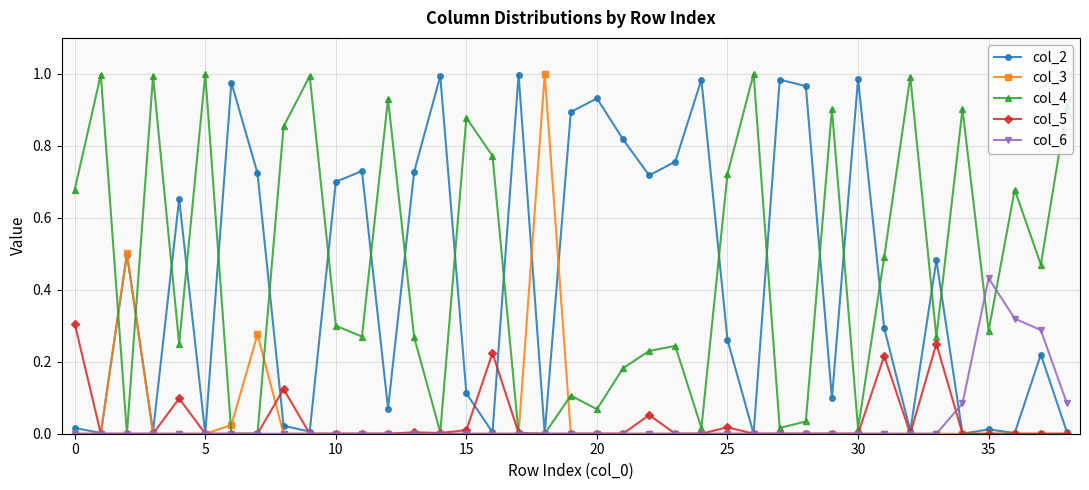

True or false: col_4 has more than 0 interior local peaks.

True